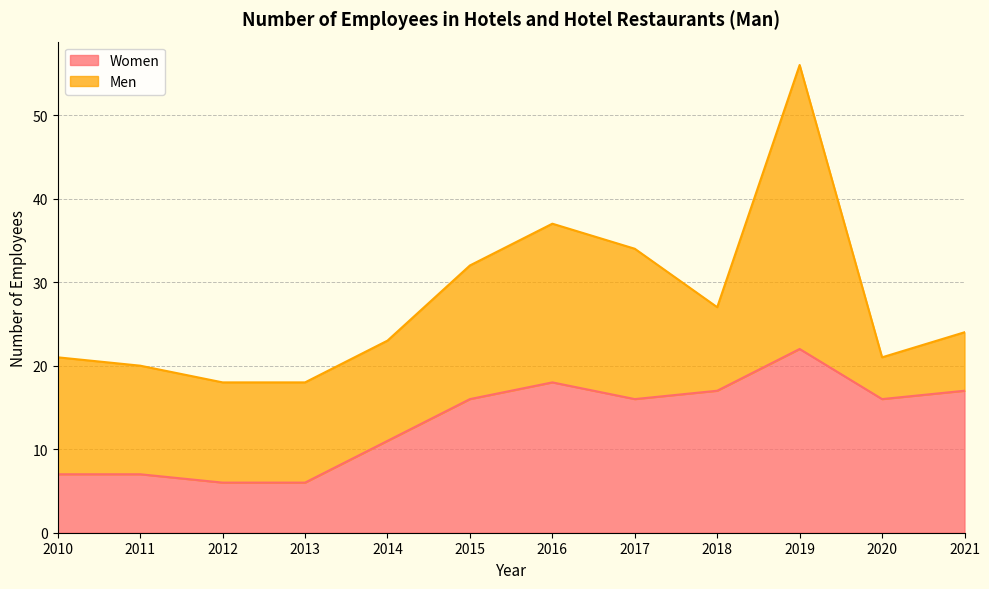

What is the sum of all values?

159